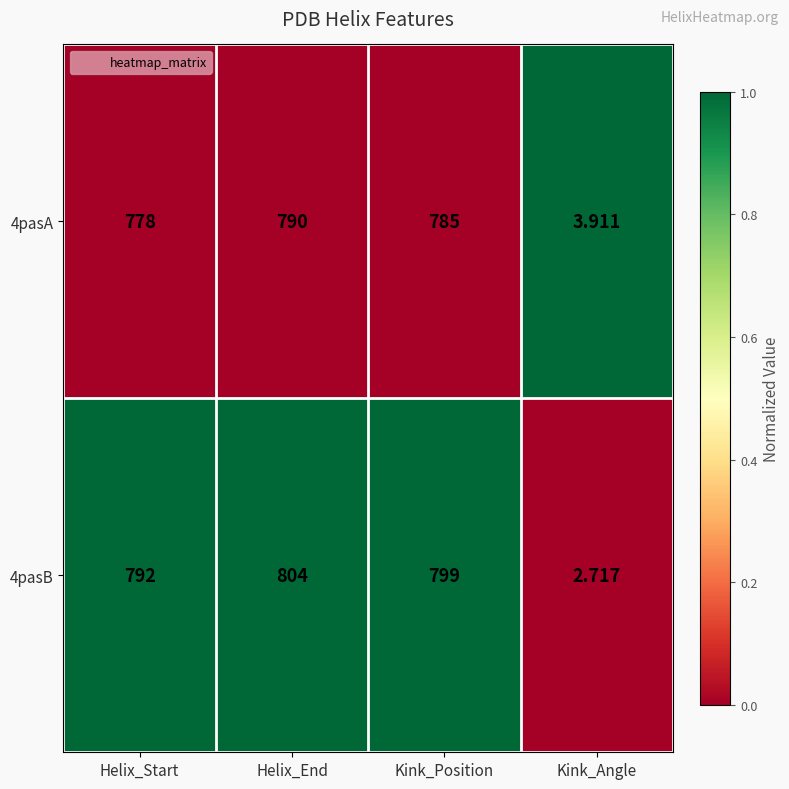

List the series in order of their peak value, highest first.

4pasB, 4pasA